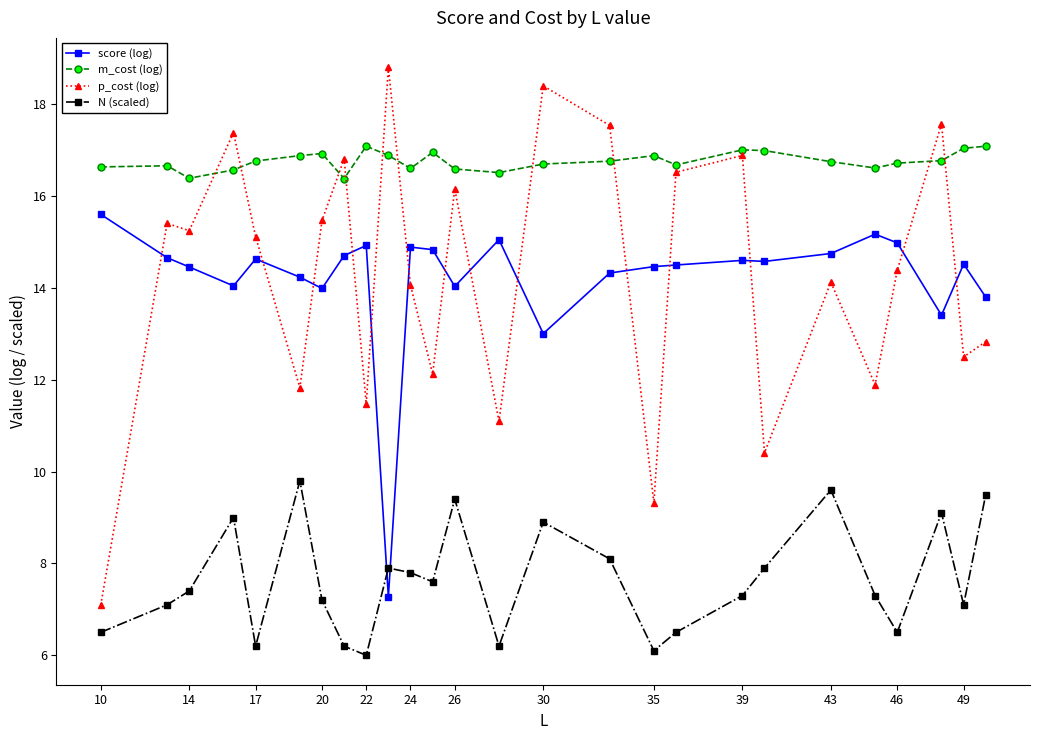

What are all the series names shown in the legend?

score (log), m_cost (log), p_cost (log), N (scaled)